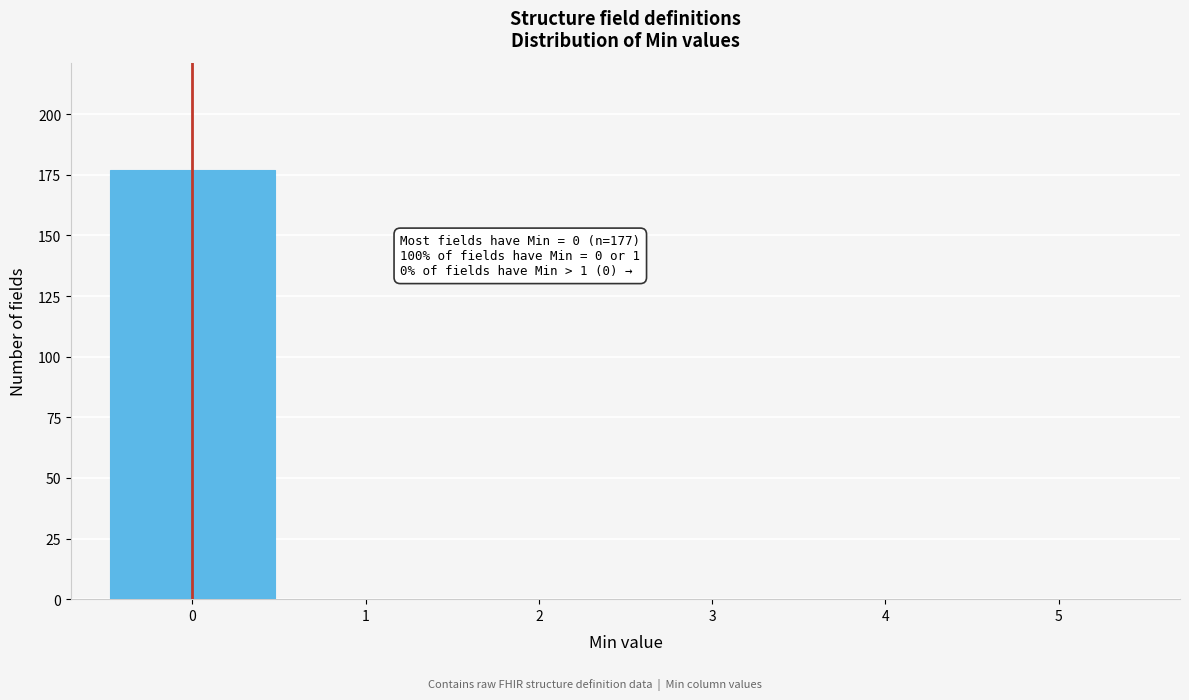

Over which range of the x-axis is the bar tallest?

-0.5 to 0.5